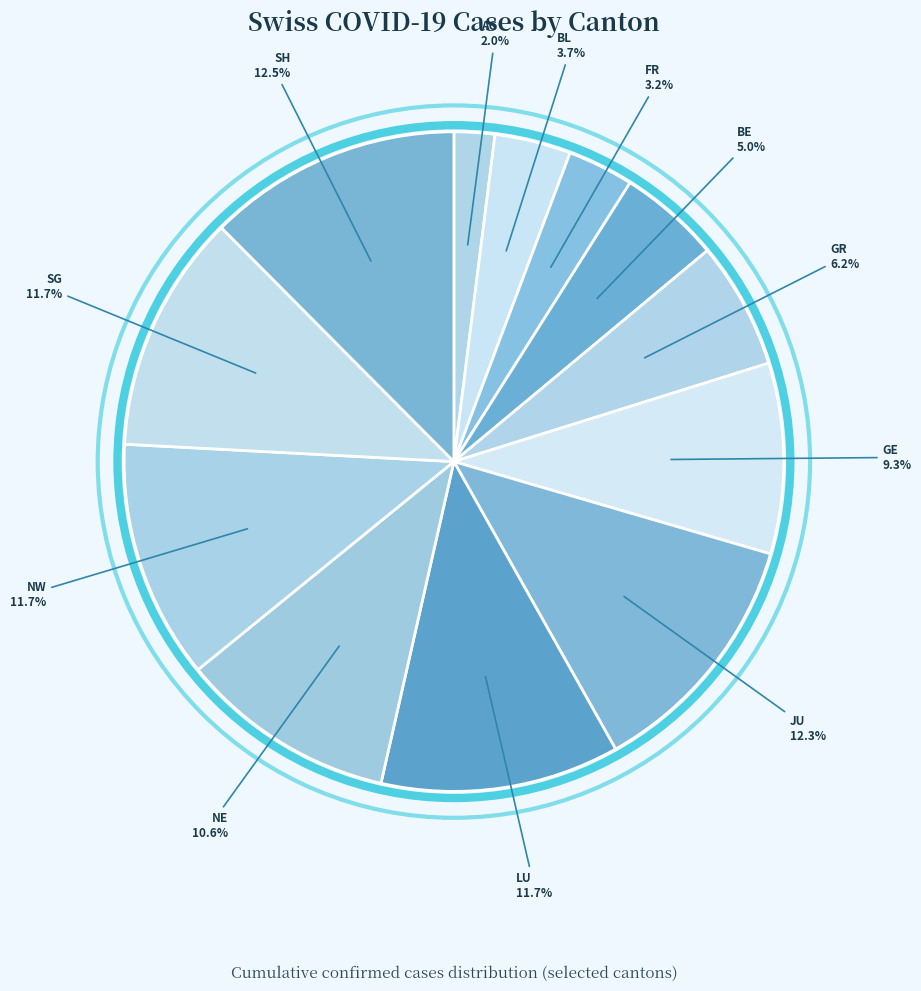

How many segments does this pie chart have?

12